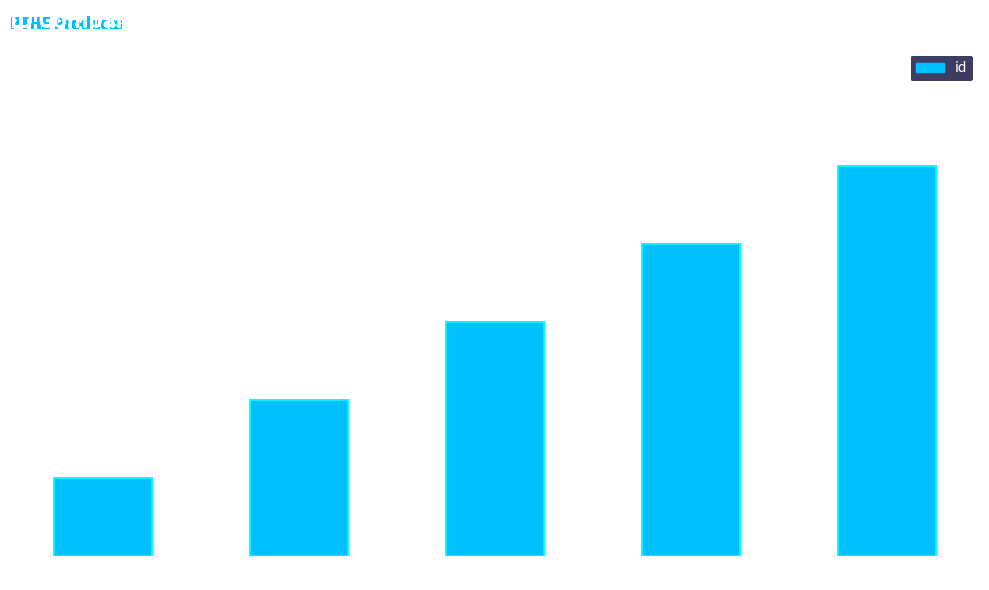

Are the bars grouped side by side (vs. stacked)?

No